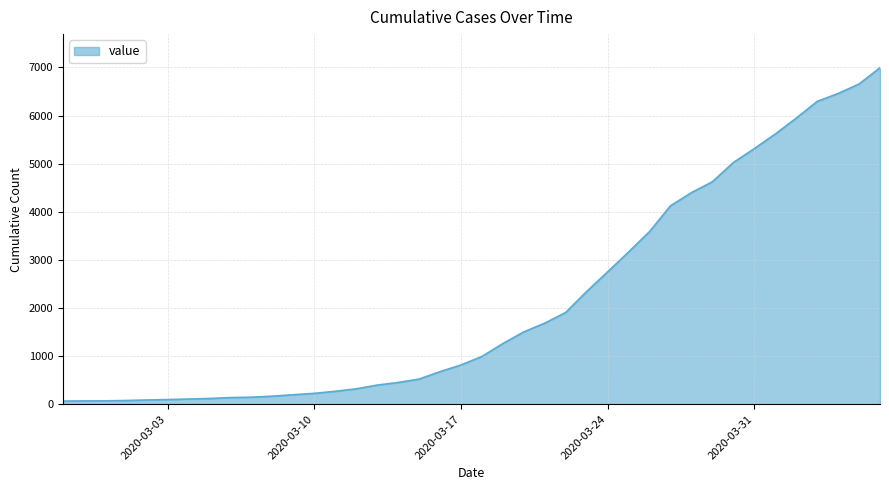

What is the average value?

2141